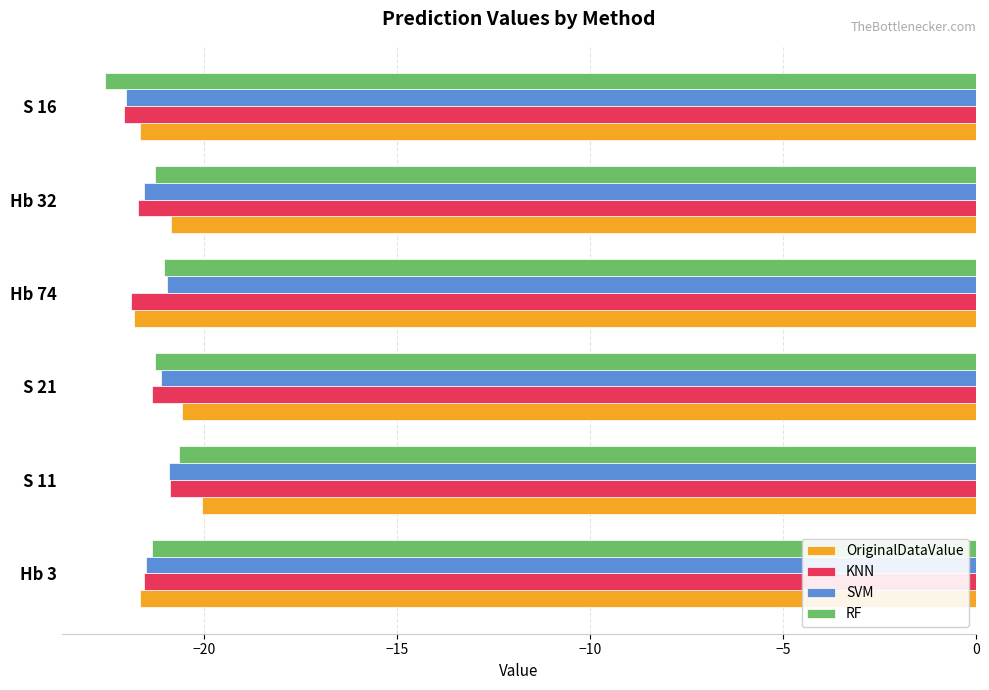

What is the average value of the KNN series?

-21.6